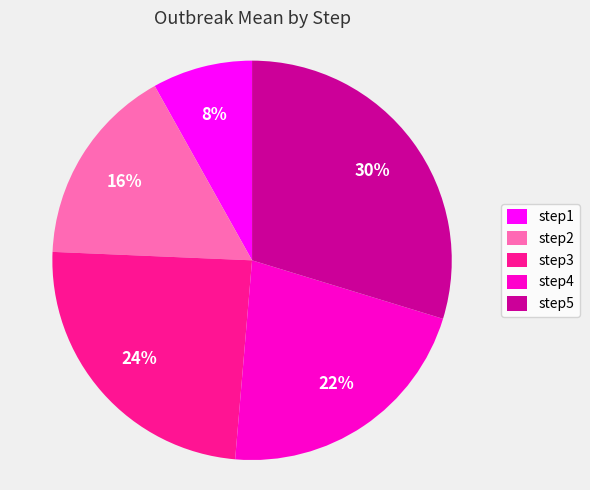

To the nearest percent, what is the difference between the largest and smallest slice percentages?

22%